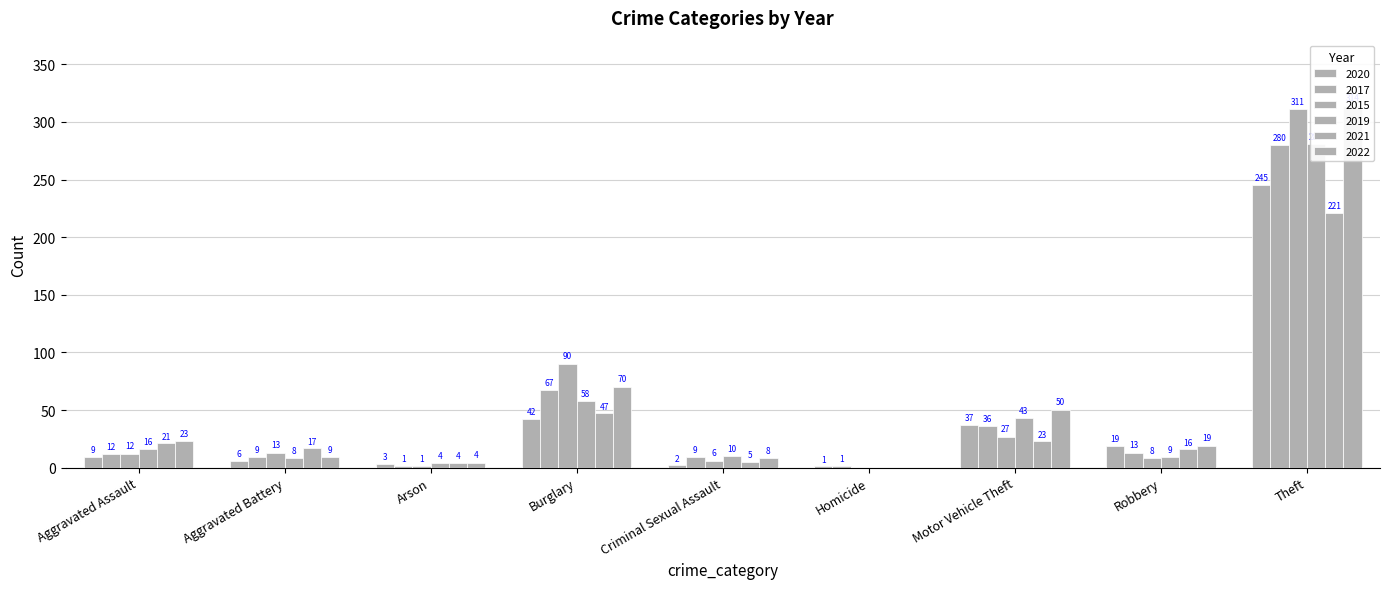

Is it true that 2020 equals 9 at Aggravated Assault?

True